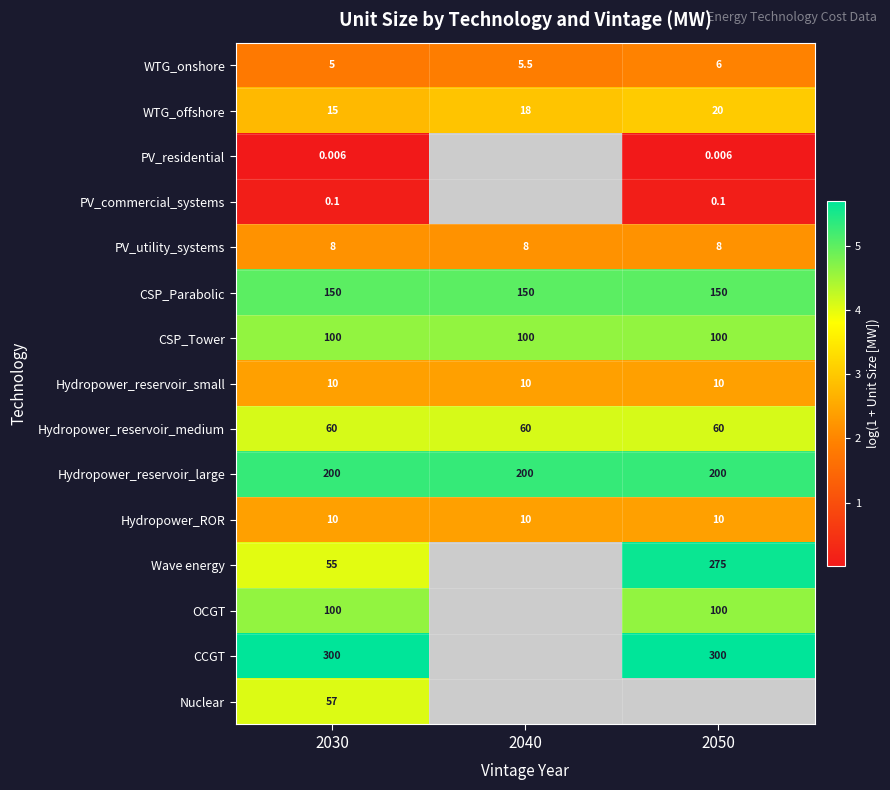

At how many categories does at least one series exceed 3?

3